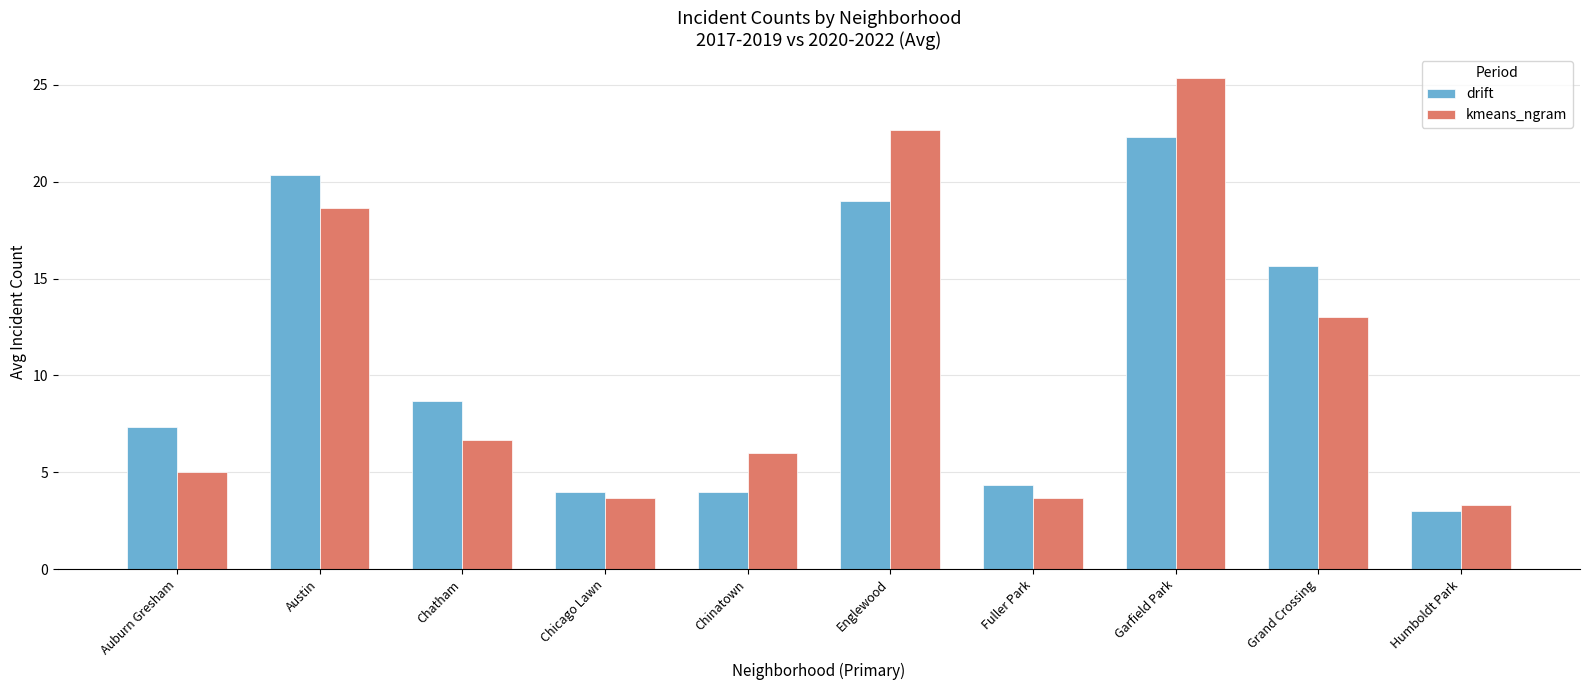

At Grand Crossing, list the series in order from smallest to largest.

kmeans_ngram, drift